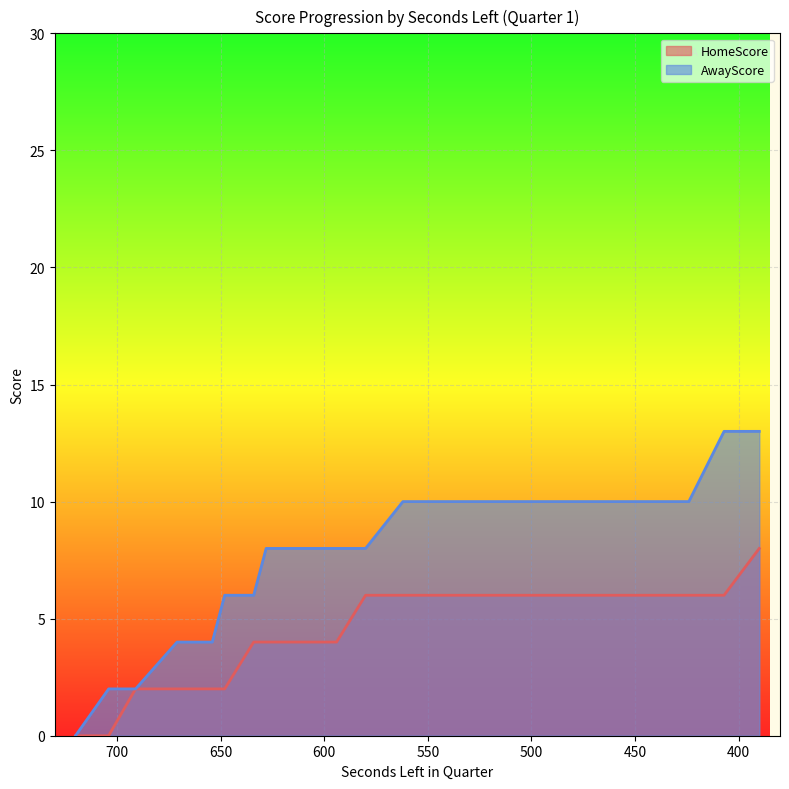

What is the difference between the maximum and second lowest values in the HomeScore series?

8